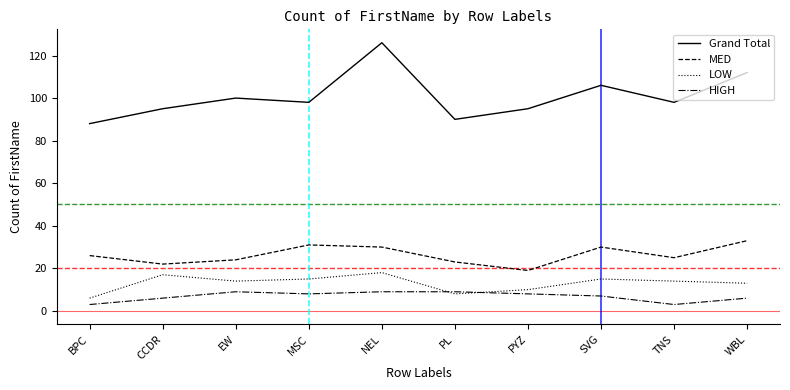

What value does the HIGH series have at TNS?

3